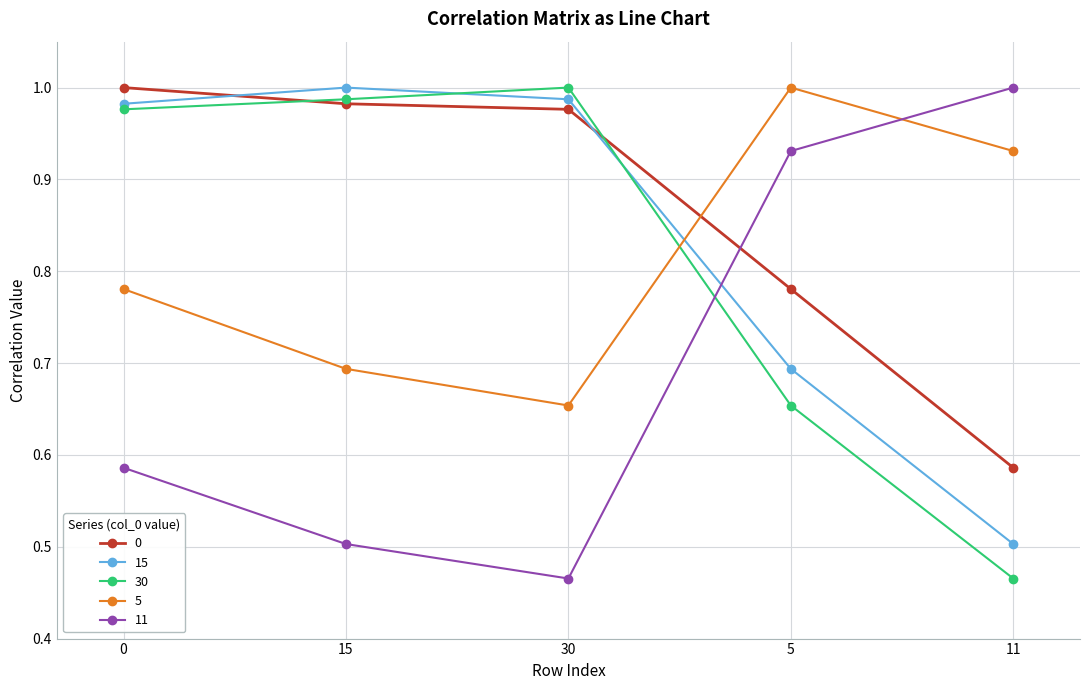

What is the label of the 4th point from the left?

5